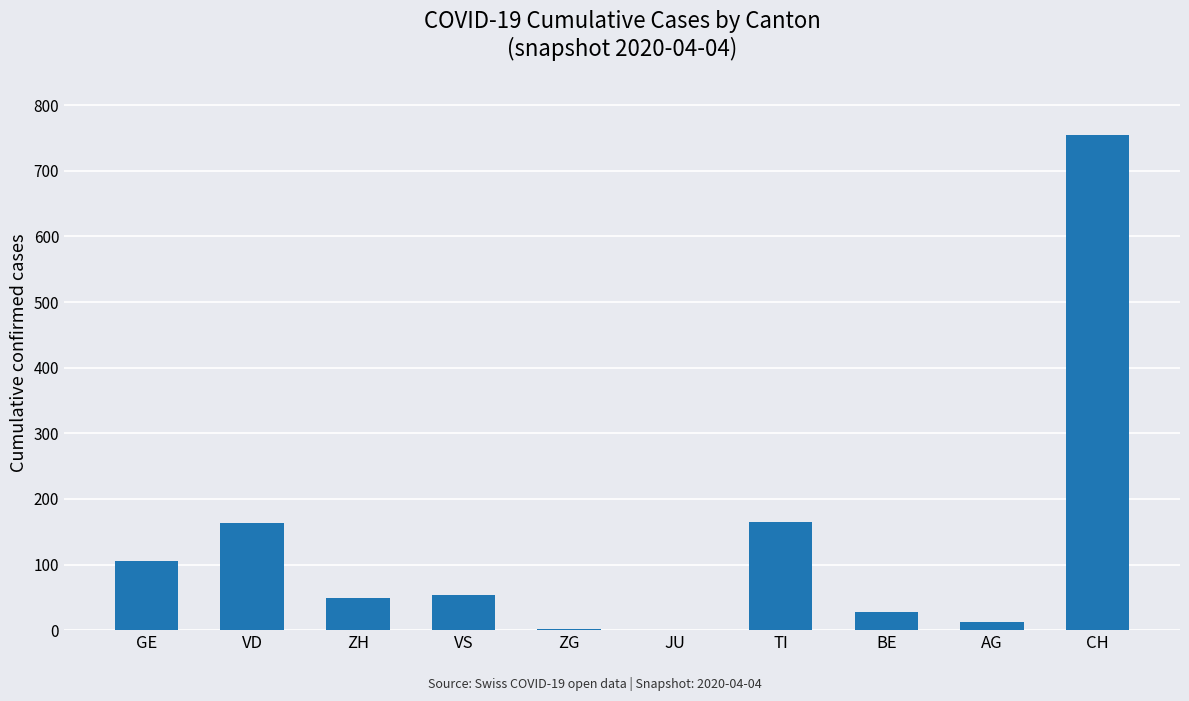

What is the difference between the values at JU and AG?

12